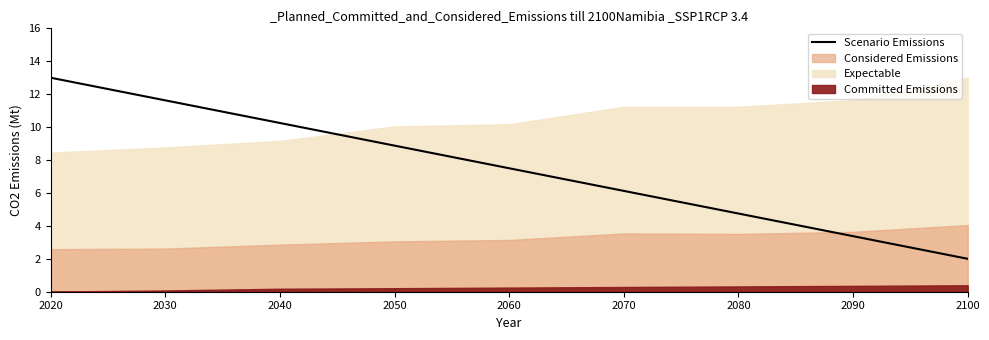

What is the difference between the maximum and second lowest values?

9.6